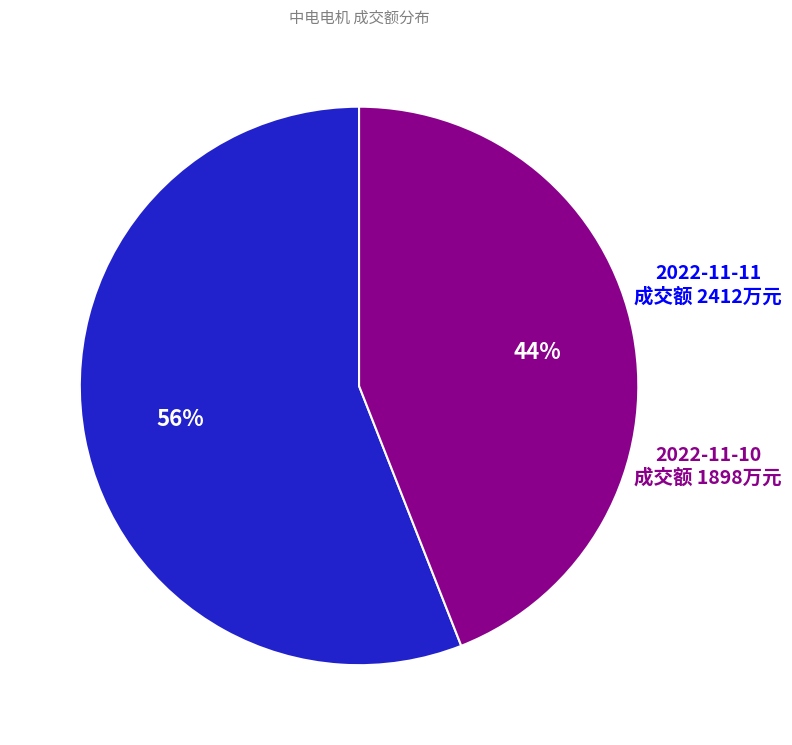

The 2022-11-11 slice represents 56% of the pie. True or false?

True